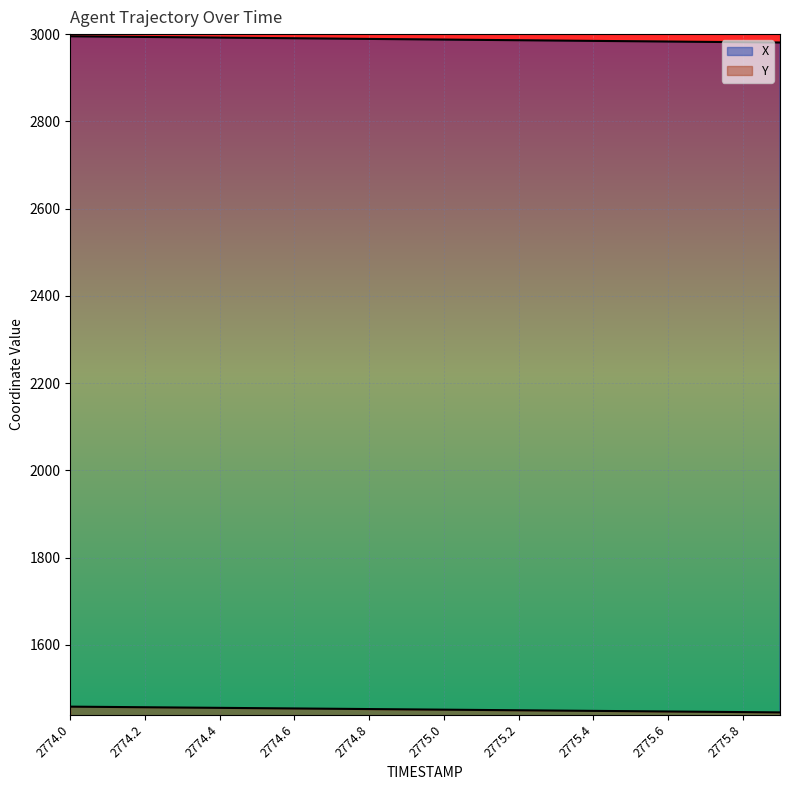

True or false: Y and X cross at least once.

False